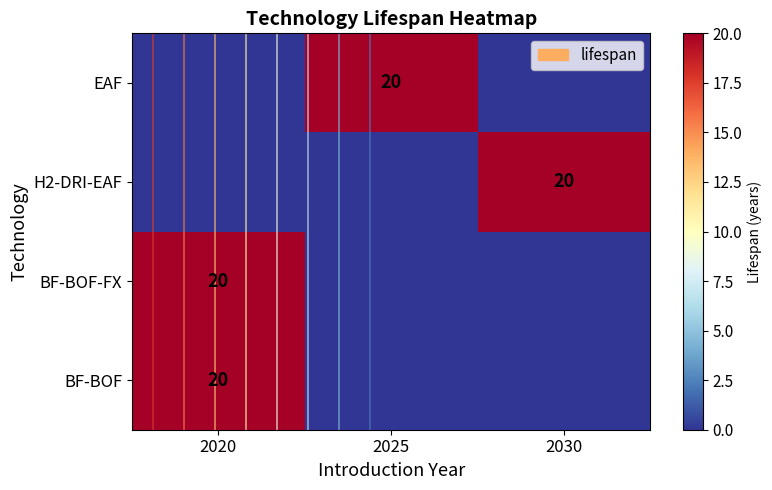

At which label is BF-BOF-FX closest to 10?

2020